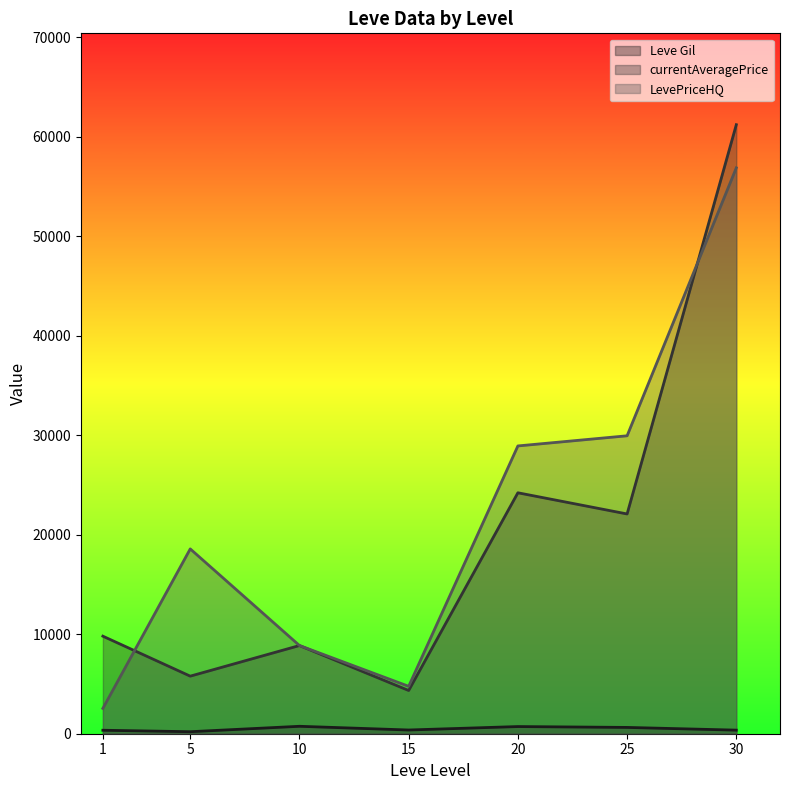

The value of currentAveragePrice at 10 is 249.0. True or false?

False